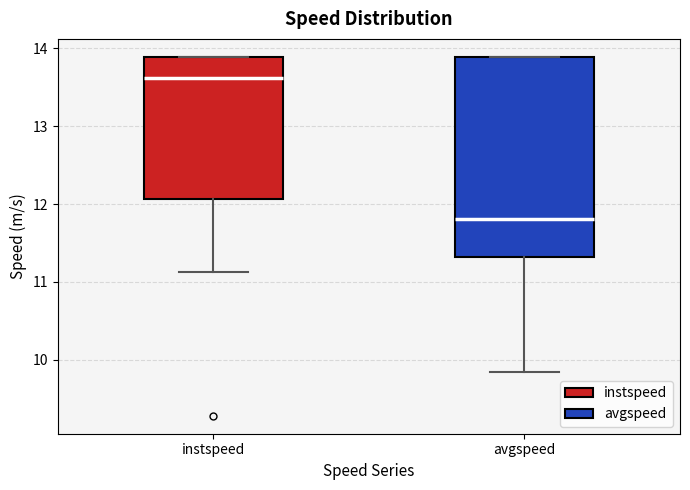

Reading left to right, read every box against the y-axis: the position of its median line, the range the box covers, and the ends of its whiskers. The values are not printed on the chart, so give them approximately, as read against the axis.

instspeed: median 13.6, box 12.1 to 13.9, whiskers 11.1 to 13.9
avgspeed: median 11.8, box 11.3 to 13.9, whiskers 9.8 to 13.9